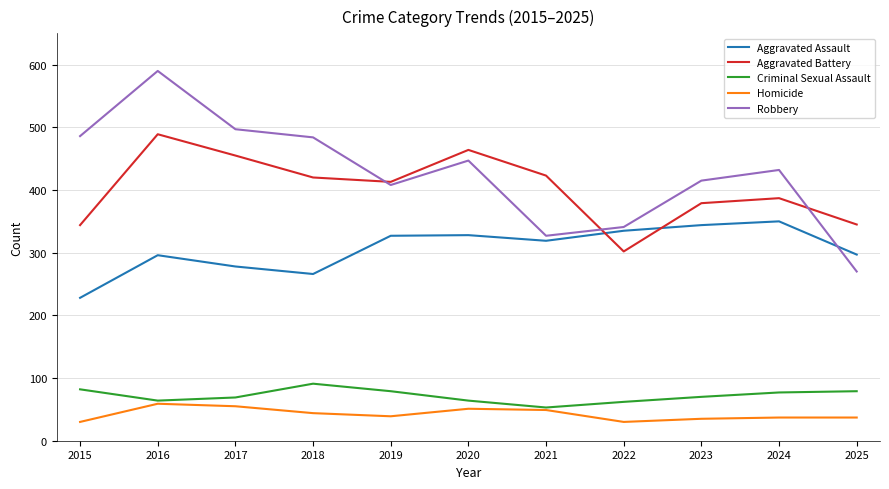

List the series in order of their peak value, lowest first.

Homicide, Criminal Sexual Assault, Aggravated Assault, Aggravated Battery, Robbery